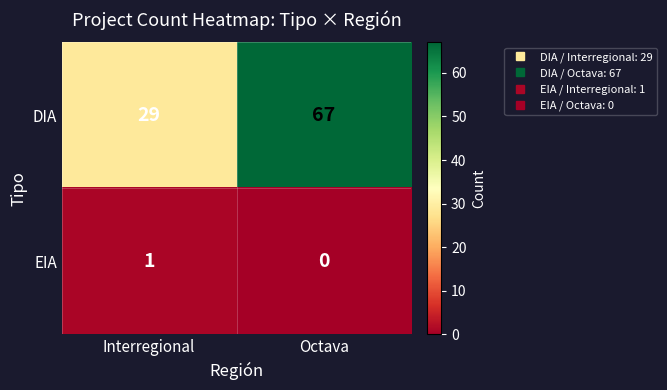

Rank the series at Interregional from highest to lowest value.

DIA, EIA